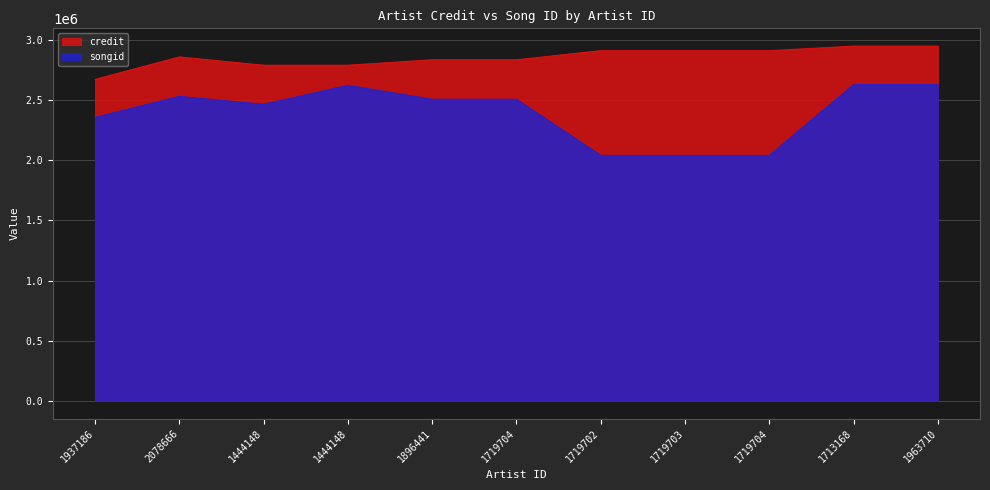

Does the chart display data point markers on the line(s)?

No